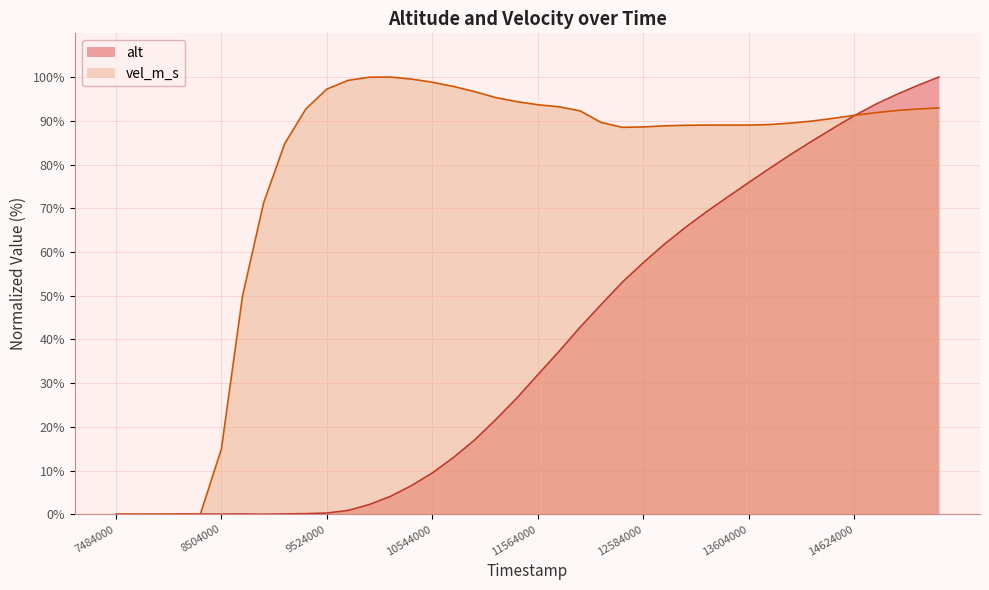

How many data points in alt are less than 31?

20